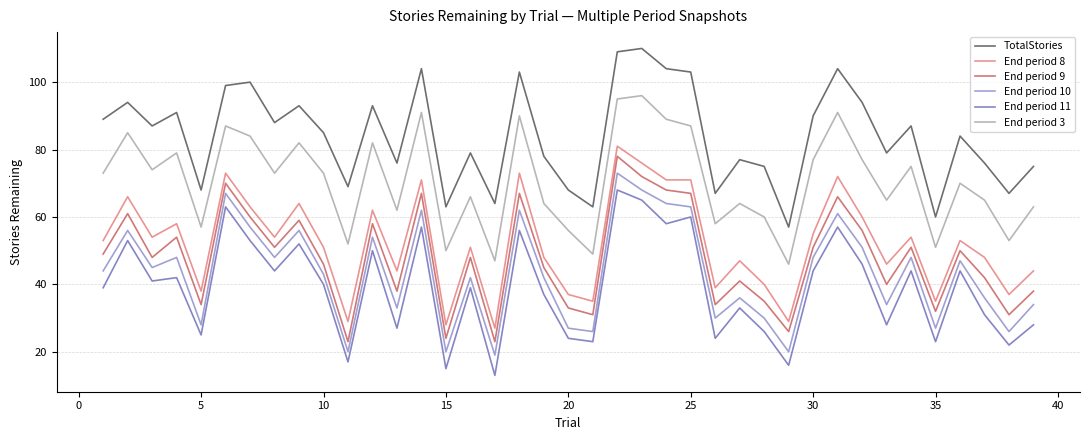

What is the sum of all End period 10 values?

1695